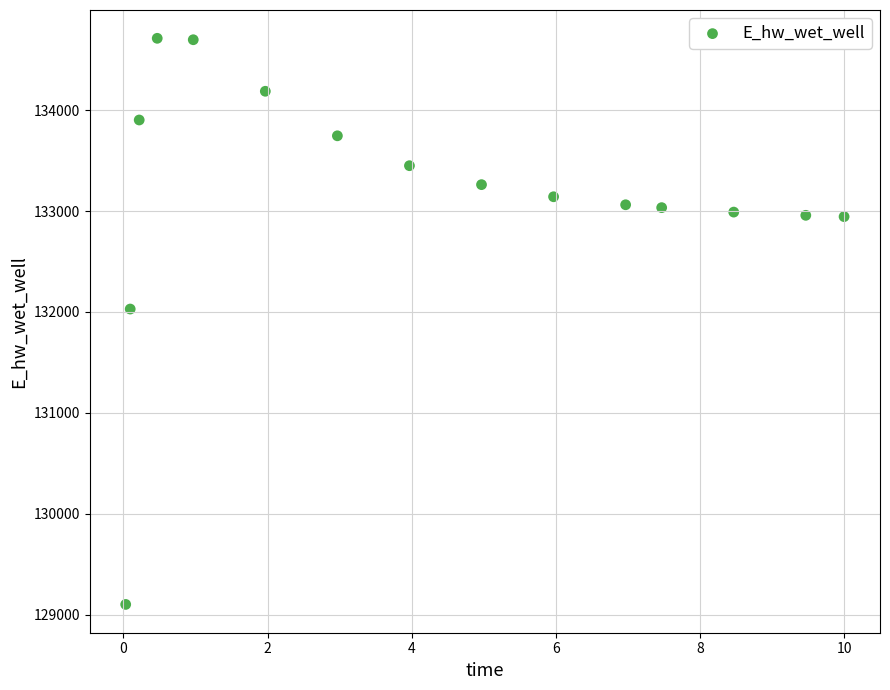

What is the range of X values (max minus min)?

10.0